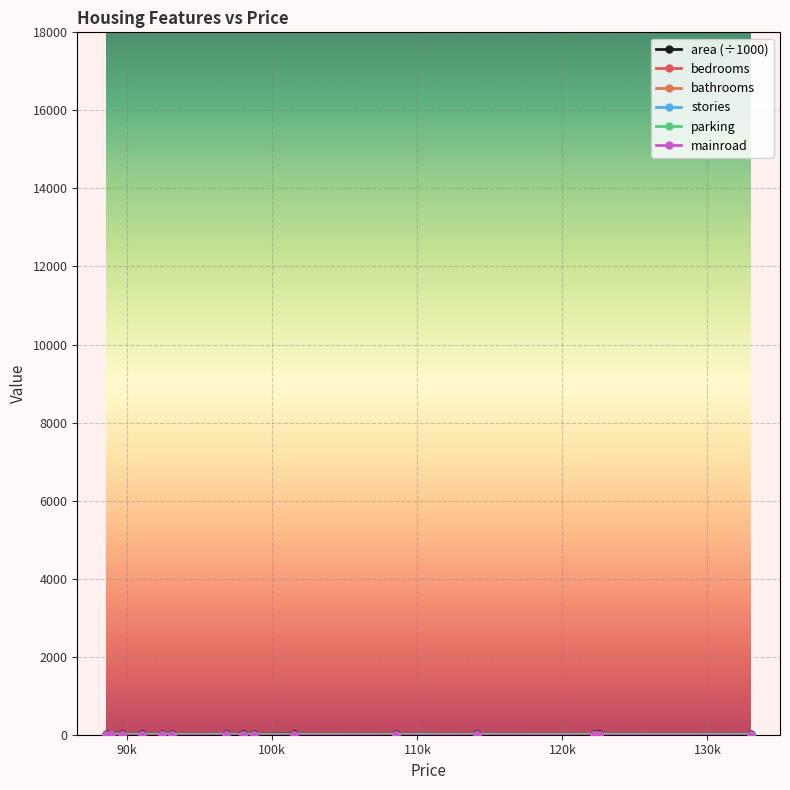

Count the bathrooms values in the range 2 to 3.

15